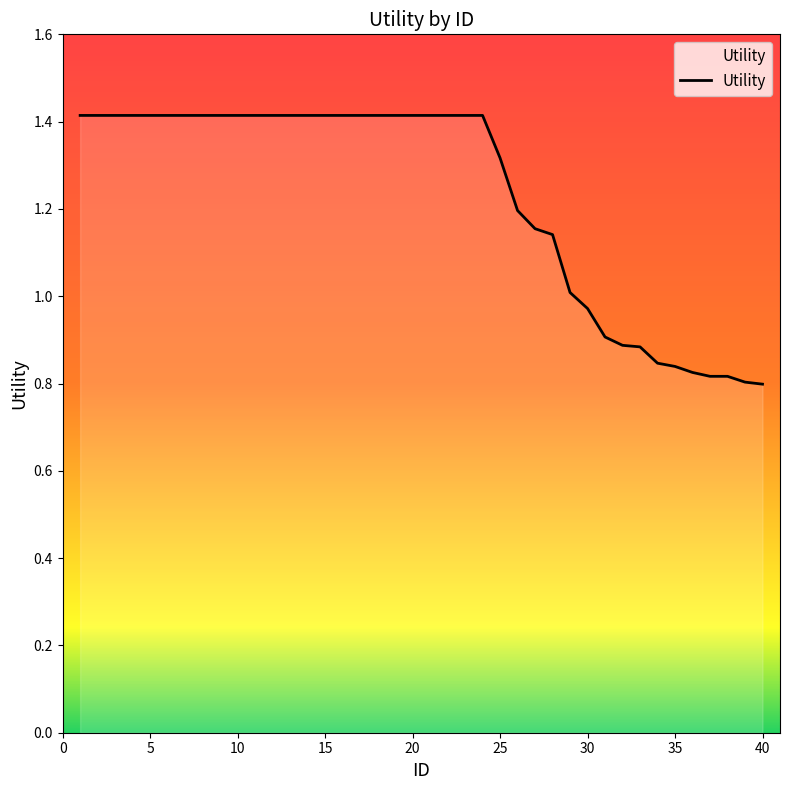

What is the maximum value shown in the chart?

1.4